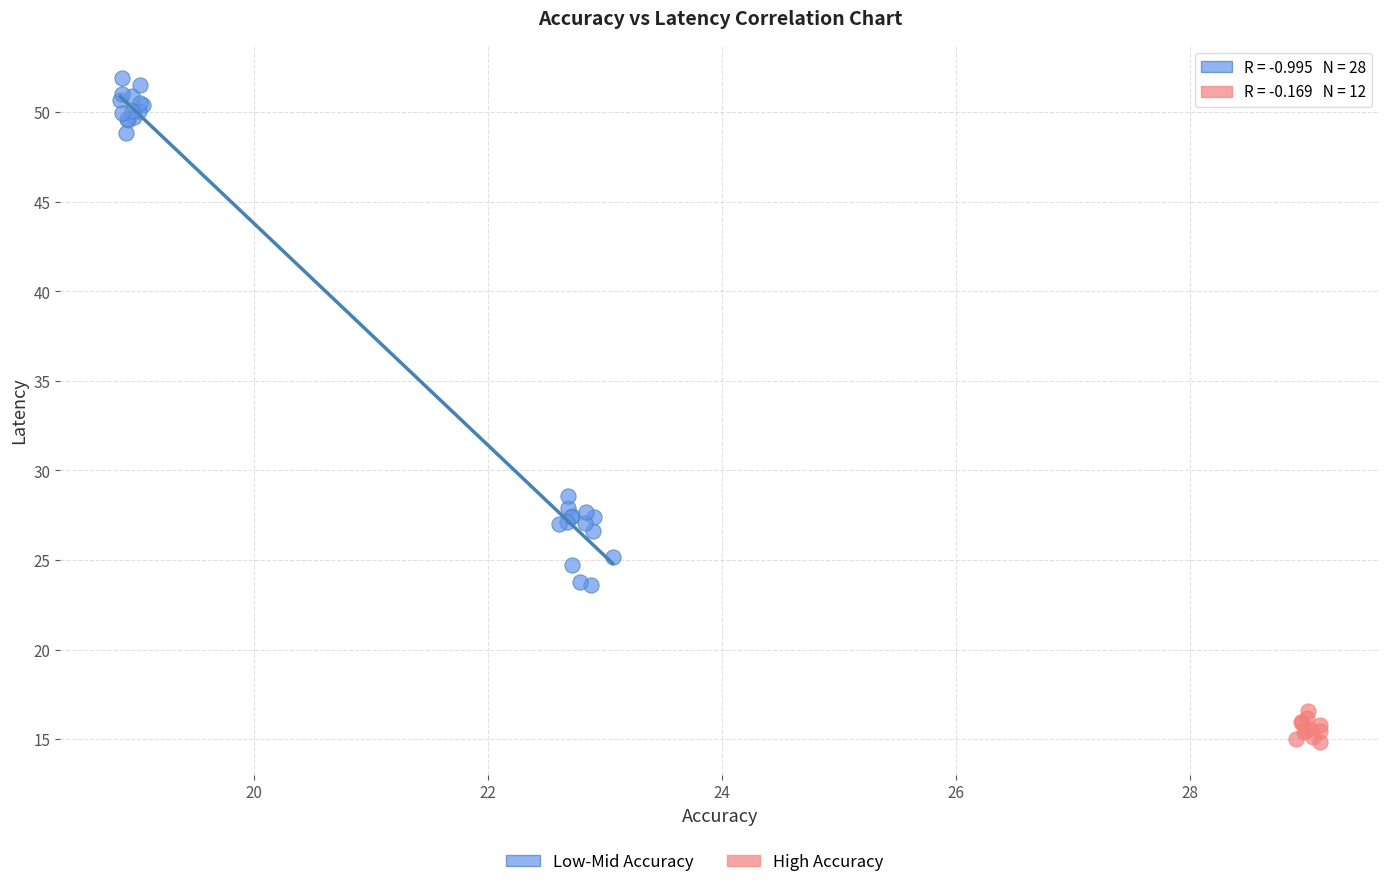

Which series contains the lowest Y value?

High Accuracy